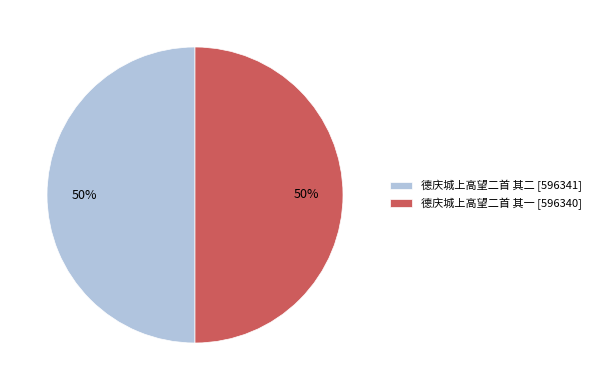

Approximately how many times larger is the value at 德庆城上高望二首 其一 [596340] compared to 德庆城上高望二首 其二 [596341]?

1.0